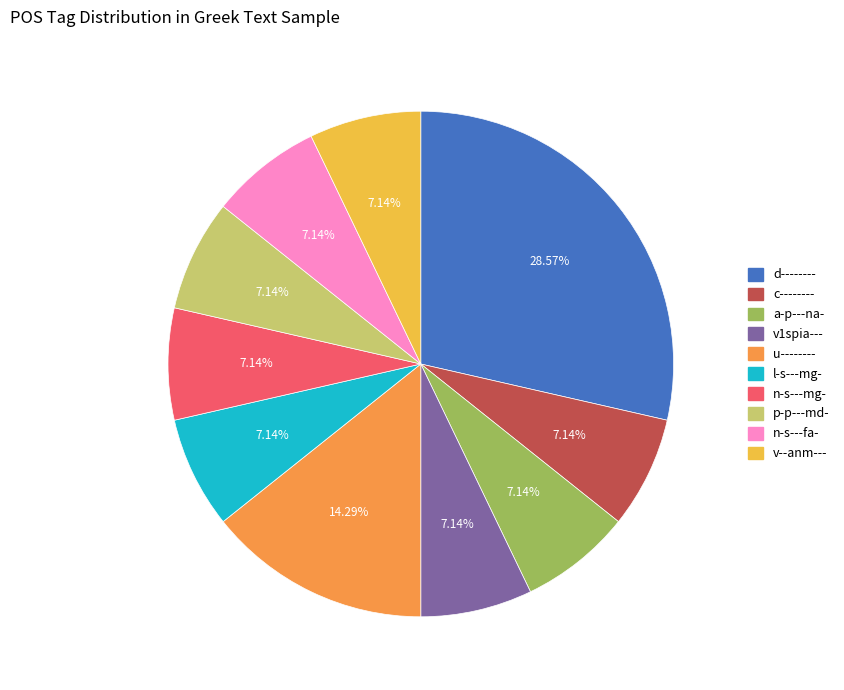

How many segments does this pie chart have?

10